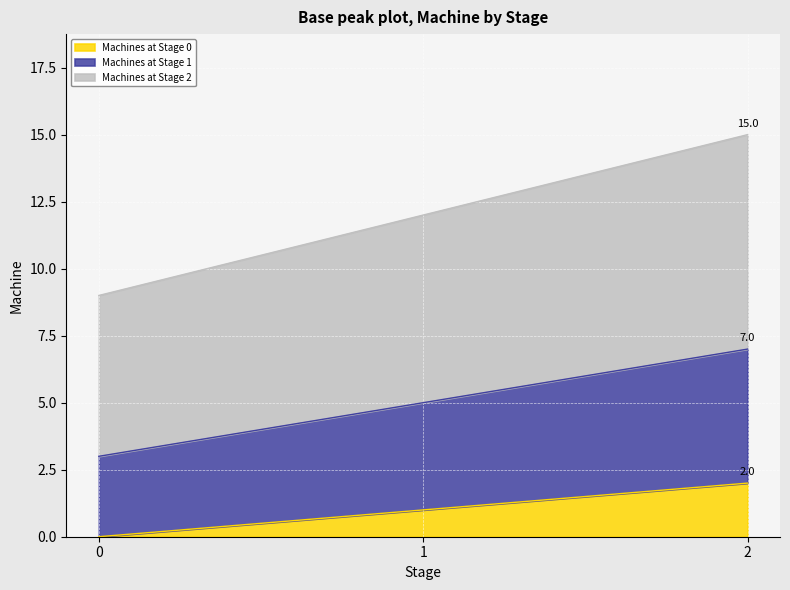

Does the chart display data point markers on the line(s)?

No